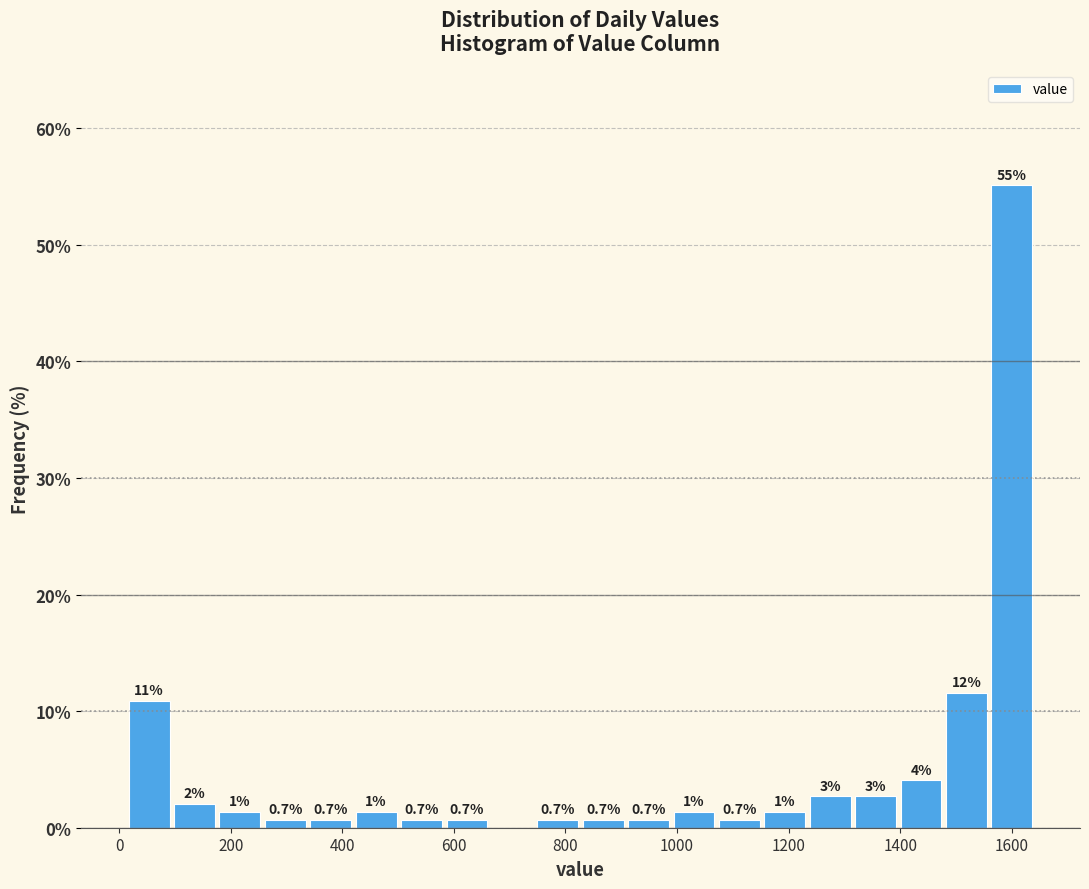

Which range on the x-axis has the tallest bar?

1560 to 1640